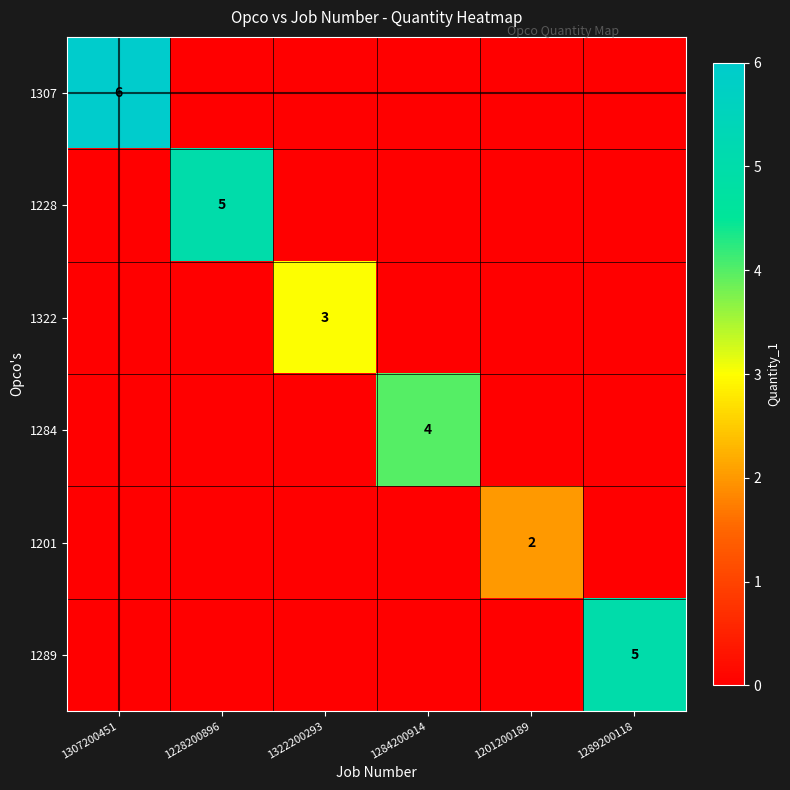

The value of 1289 at 1289200118 is 5. True or false?

True